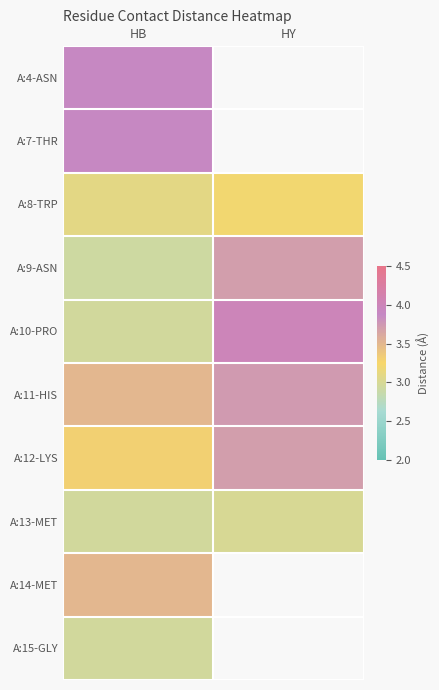

At which category is the sum across all series the highest?

HB